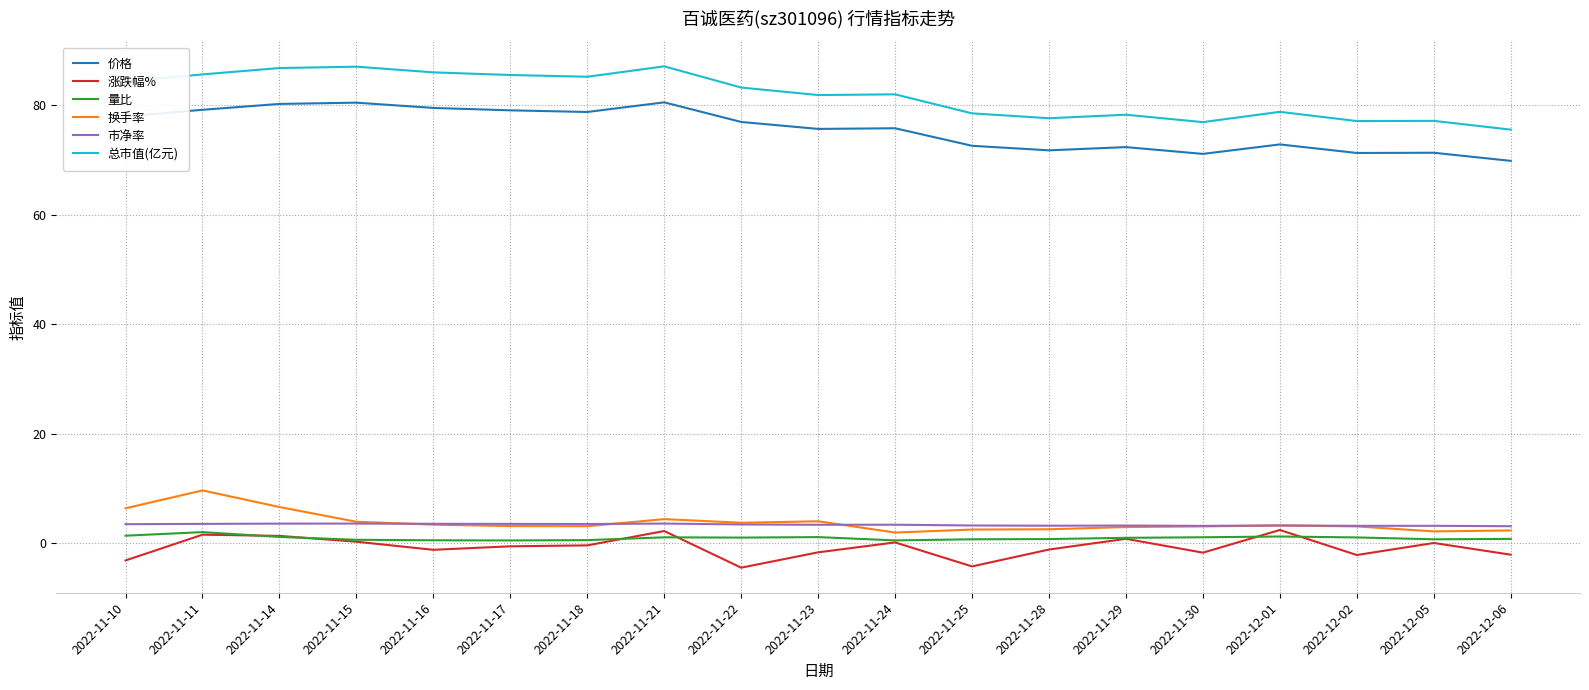

Which category has the highest value in the 换手率 series?

2022-11-11